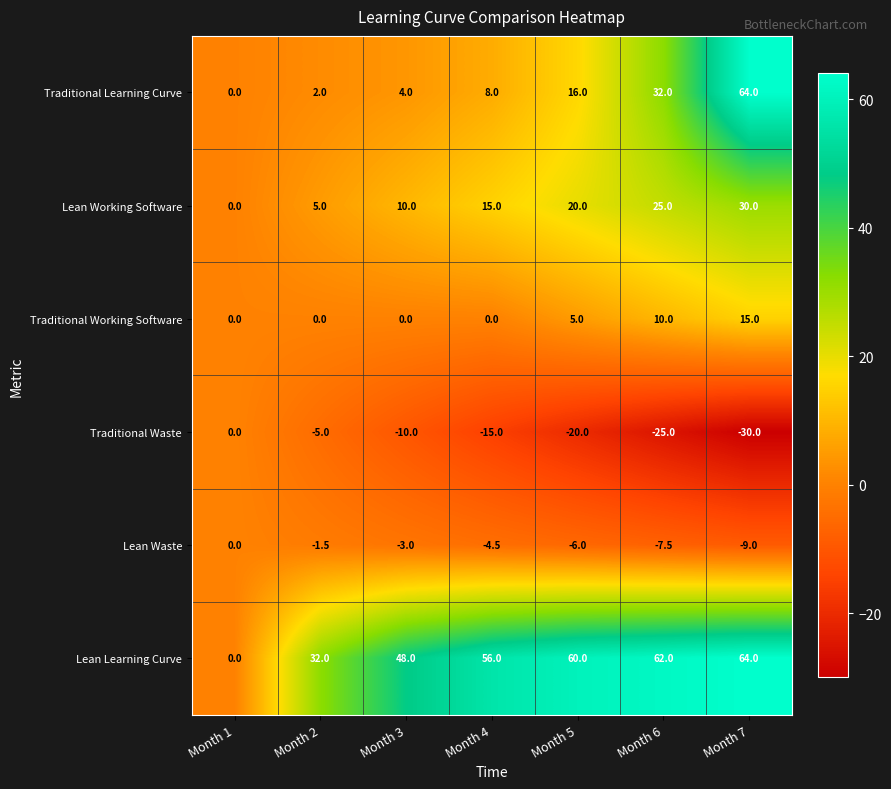

Which series changed the most between Month 2 and Month 4?

Lean Learning Curve